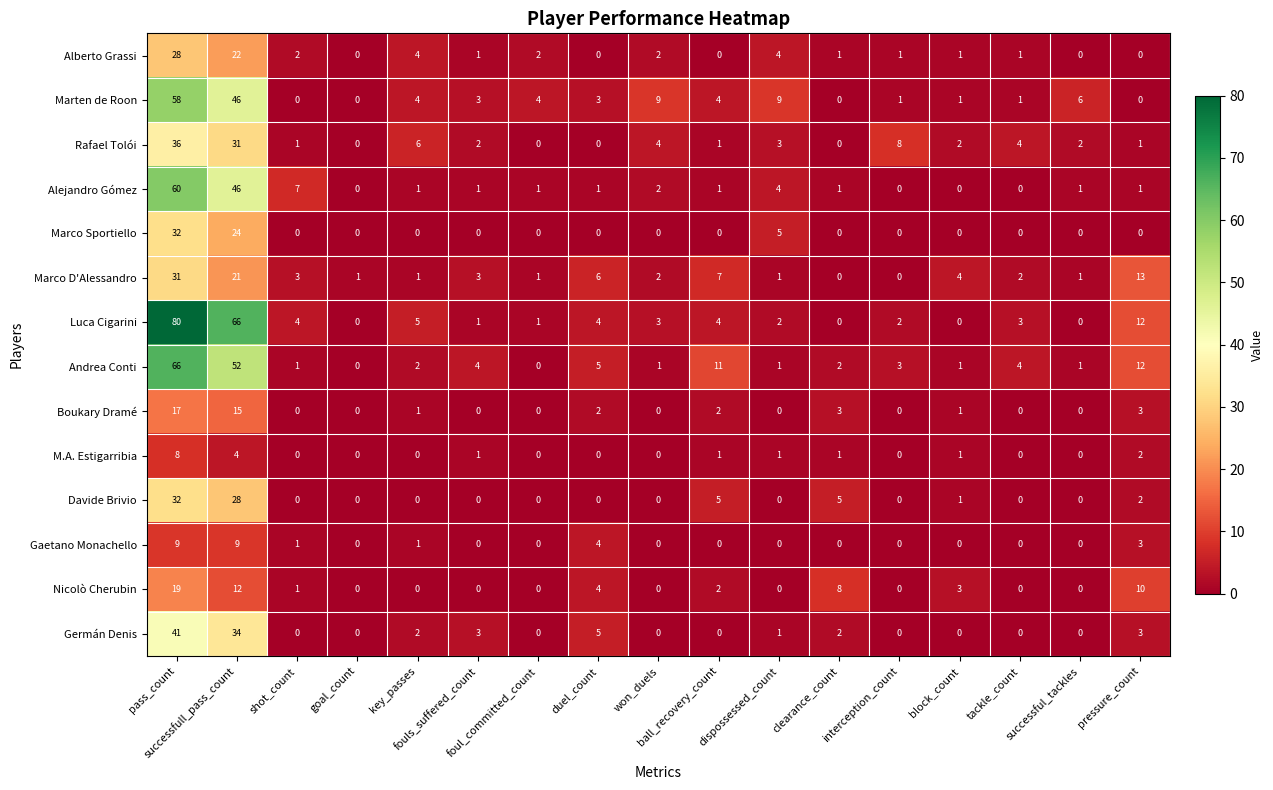

Which series has the largest total across all categories?

Luca Cigarini